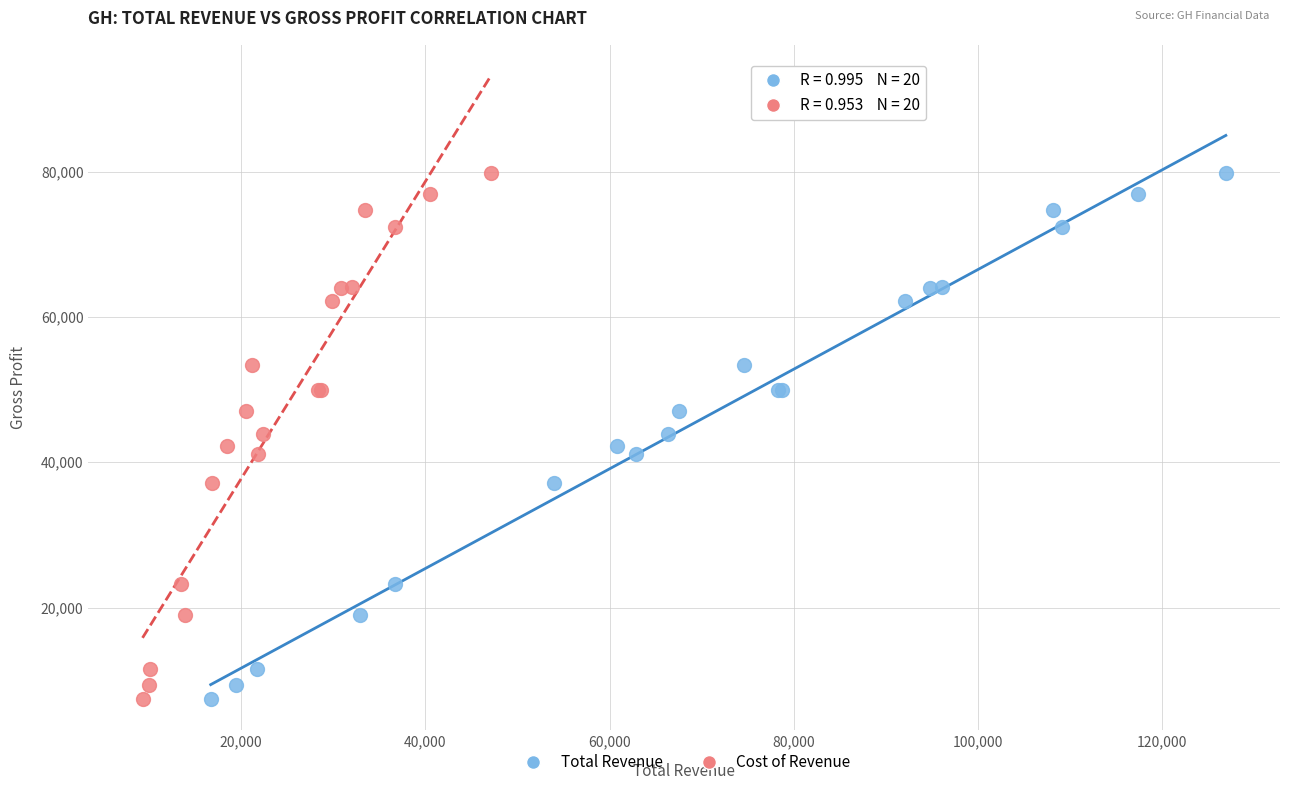

What are all the series names shown in the legend?

Total Revenue, Cost of Revenue